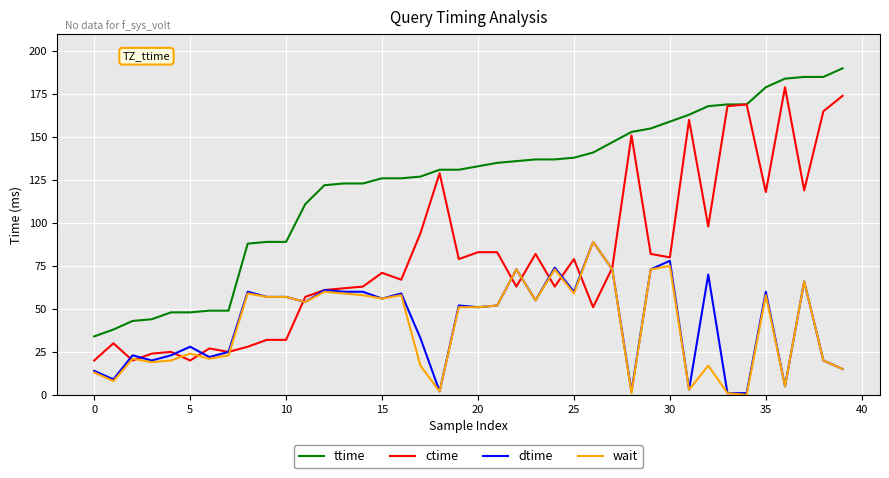

What is the lowest value of the ctime series?

20